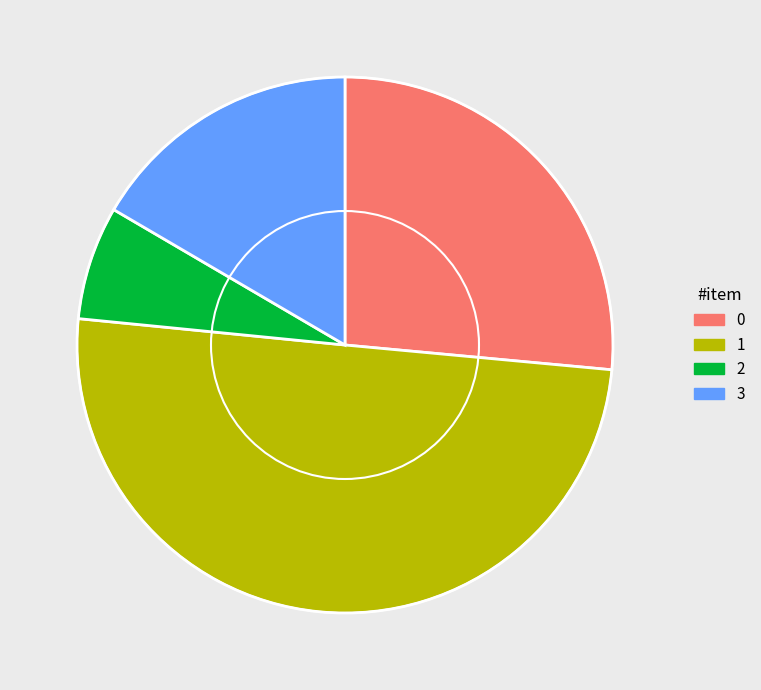

Which has a higher value, 2 or 3?

3